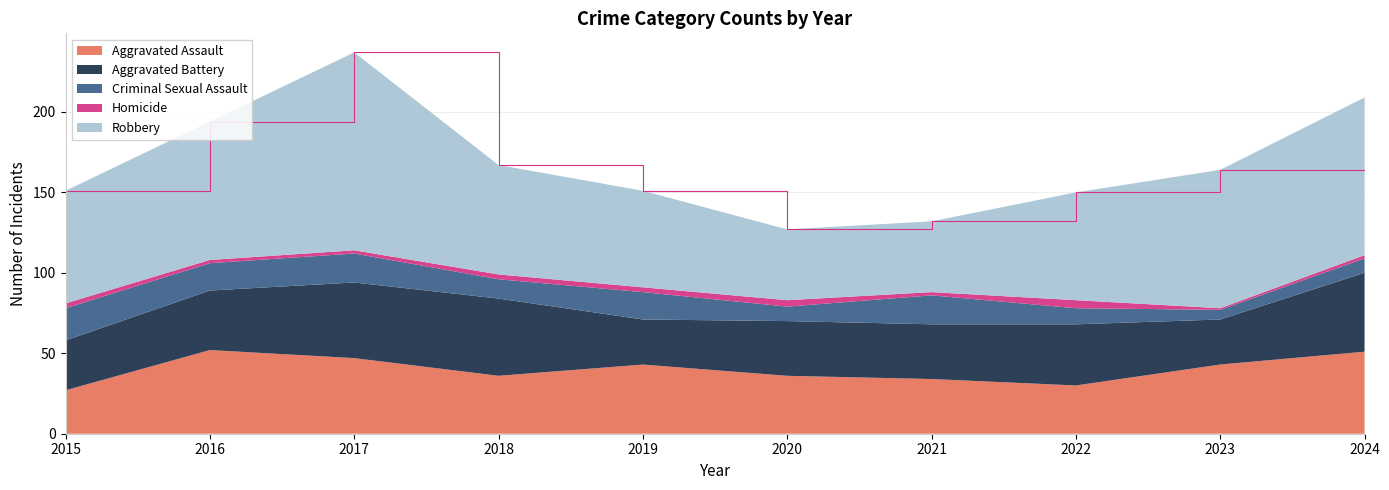

Reading right to left, list all the values displayed in this chart.

Aggravated Assault: 51	43	30	34	36	43	36	47	52	27
Aggravated Battery: 49	28	38	34	34	28	48	47	37	31
Criminal Sexual Assault: 9	6	10	18	9	17	12	18	17	20
Homicide: 2	1	5	2	4	3	3	2	2	3
Robbery: 98	86	67	44	44	60	68	123	86	70